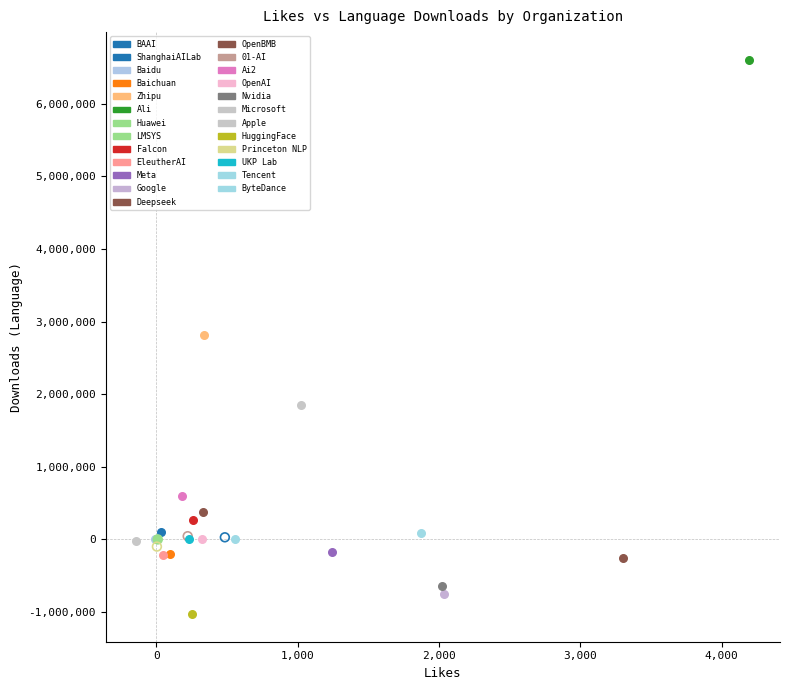

Which series contains the highest Y value?

Ali